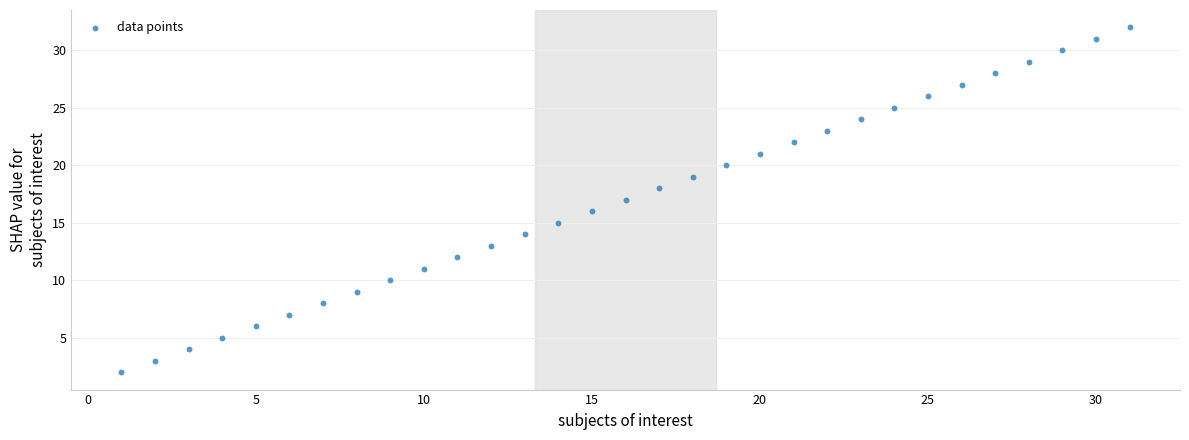

What is the range of X values (max minus min)?

30